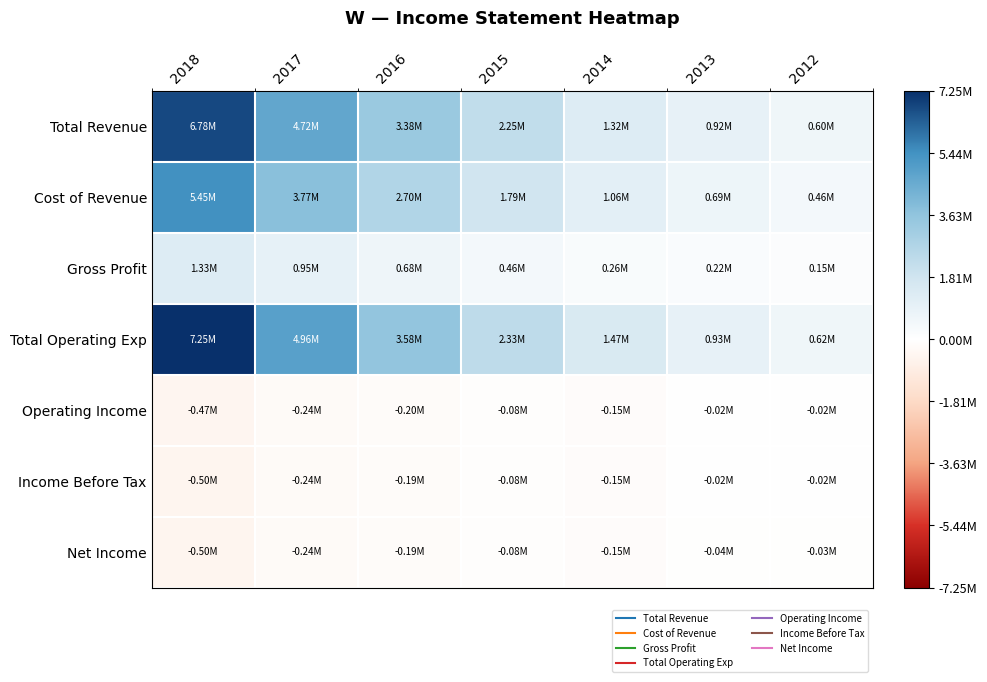

Which series has the widest spread of values?

Total Operating Exp